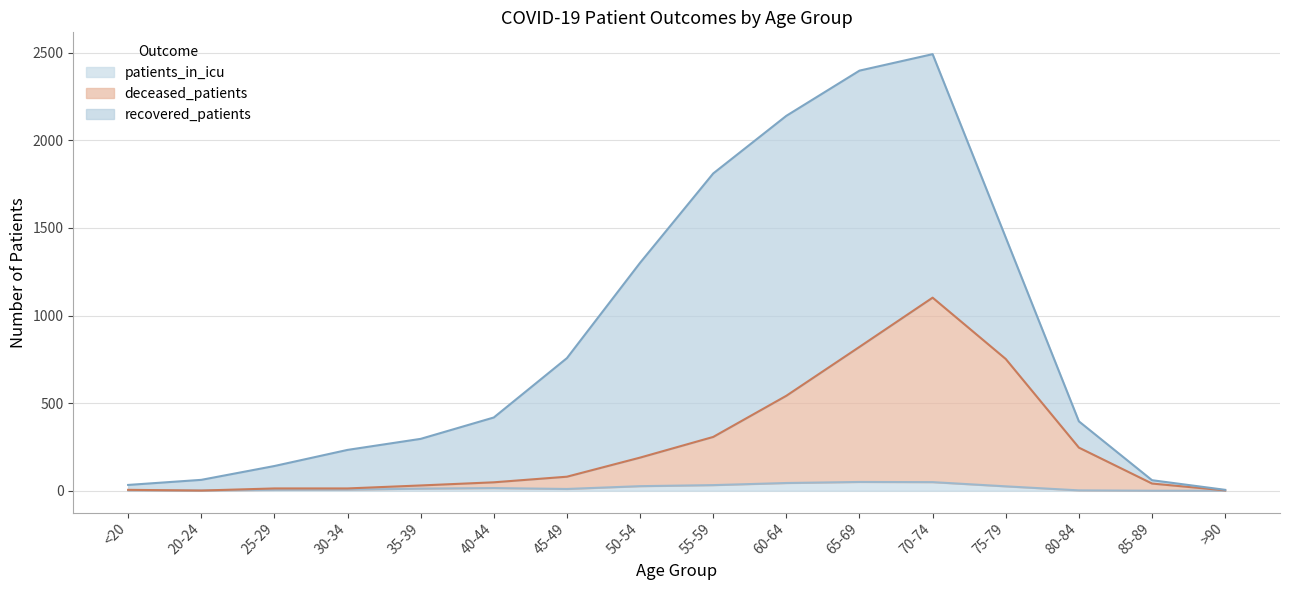

True or false: patients_in_icu has a value of 25 at 75-79.

True